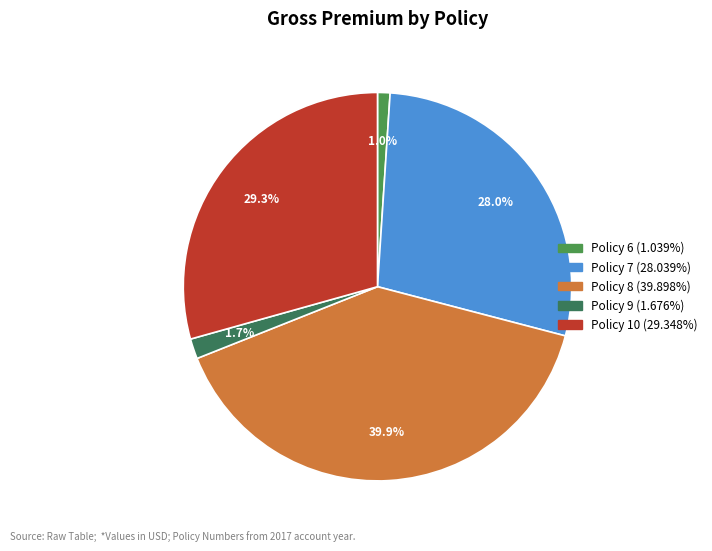

What is the ratio of the value at Policy 9 to the value at Policy 10?

0.1